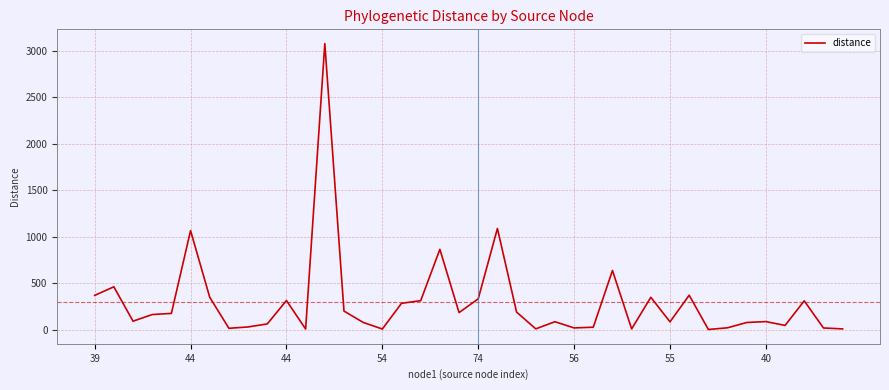

What is the minimum value shown in the chart?

0.9